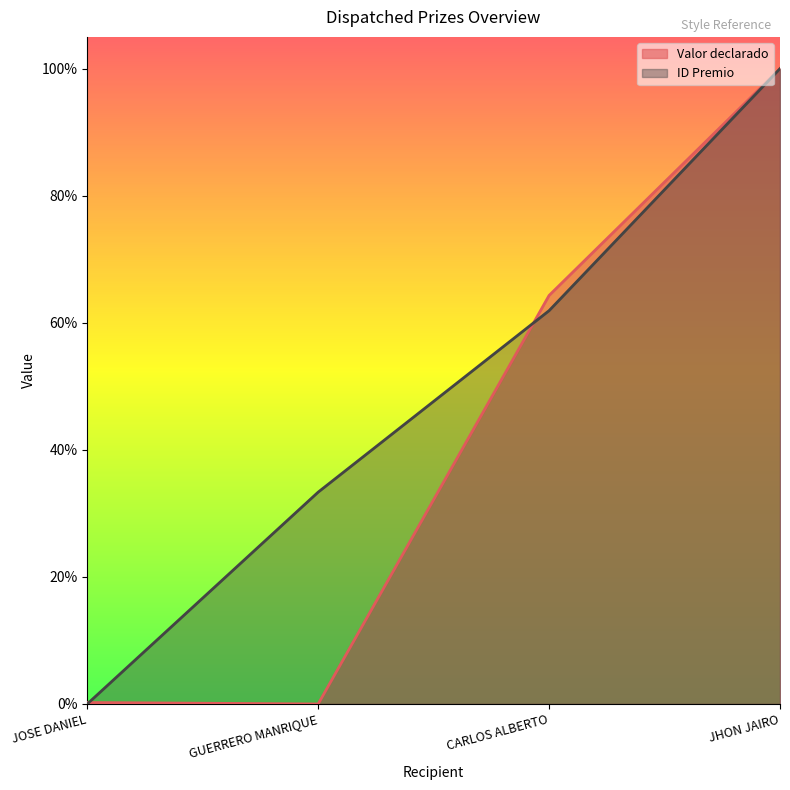

What are all the series names shown in the legend?

Valor declarado, ID Premio